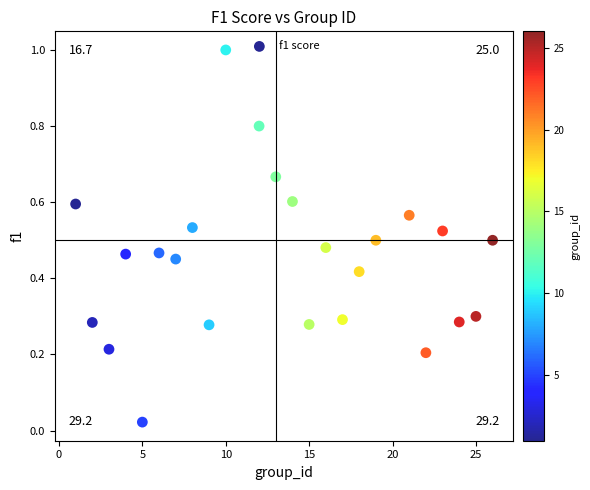

What is the range of Y values (max minus min)?

1.0